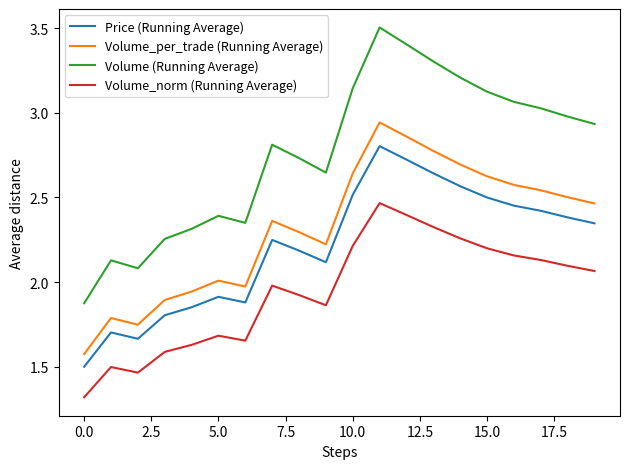

Which series has the largest total across all categories?

Volume (Running Average)